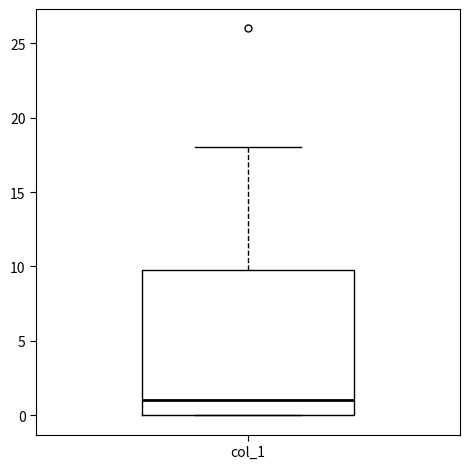

Read this box plot against the y-axis: the position of the median line, the range covered by the box, and the ends of both whiskers. The values are not printed on the chart, so give them approximately, as read against the axis.

median 1, box 0 to 10, whiskers 0 to 18